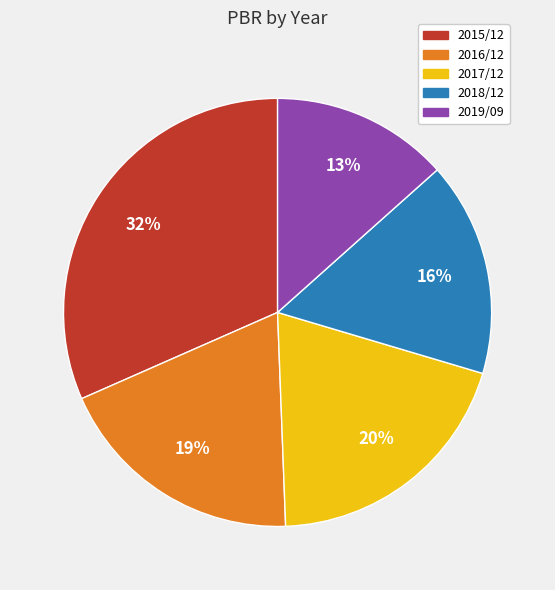

How many slices are in this pie chart?

5